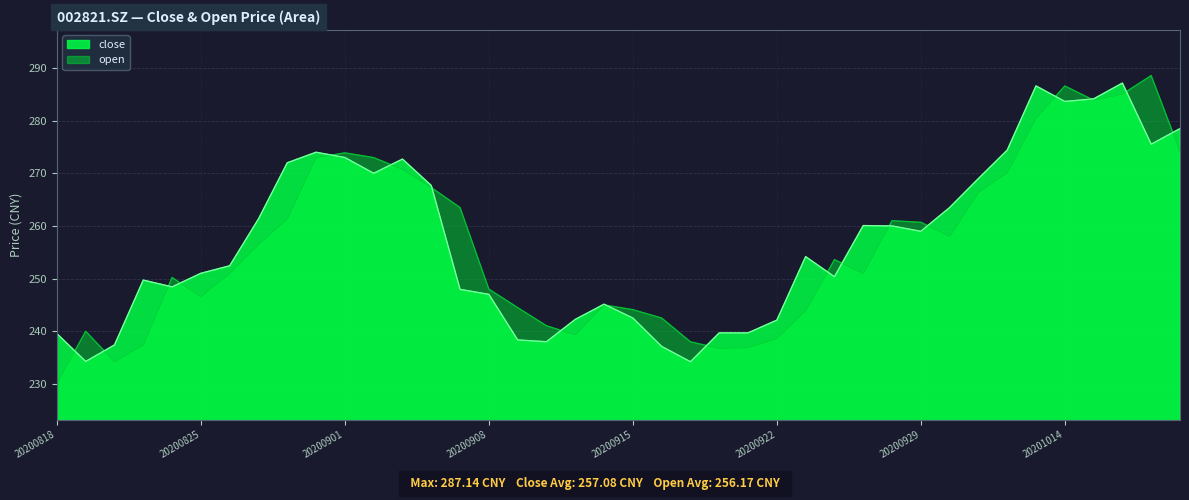

How many data points in open are less than 253?

20